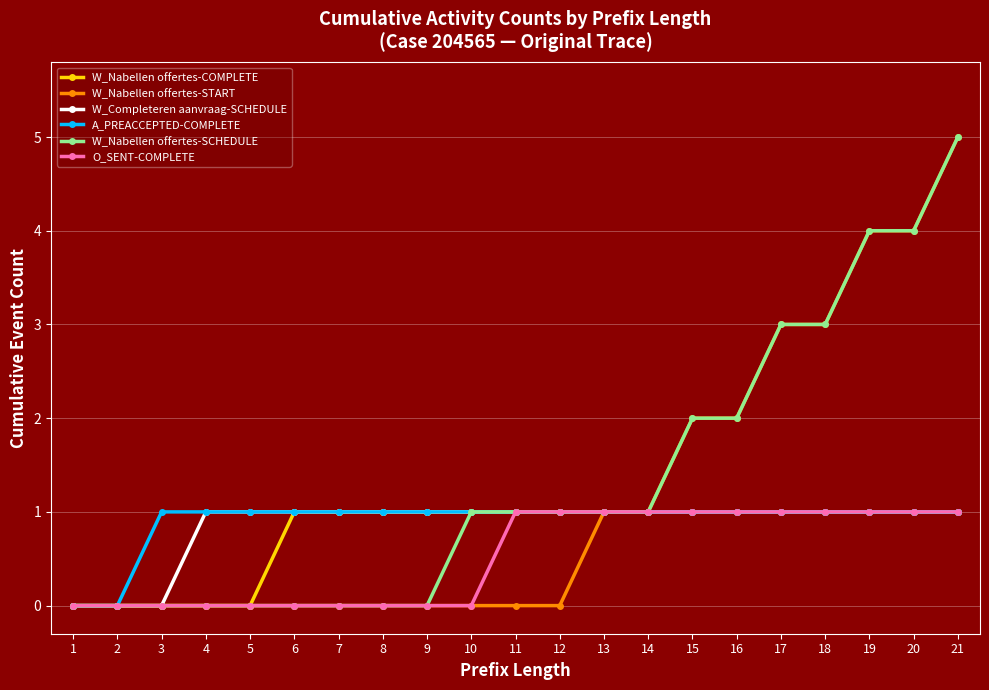

How many lines are shown in the chart?

6